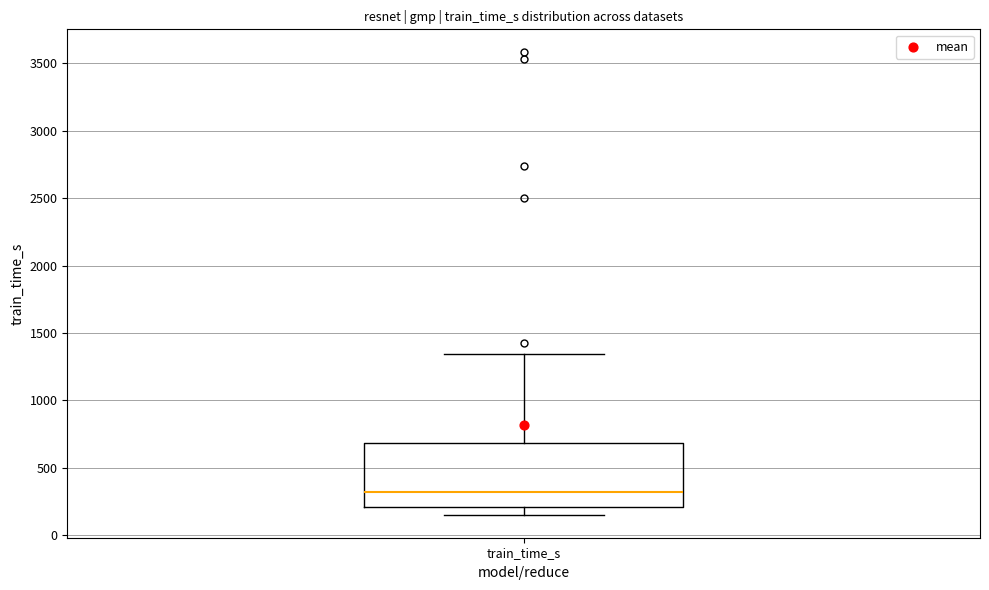

Where does the upper whisker of the box for train_time_s end on the y-axis? The values are not printed on the chart, so give them approximately, as read against the axis.

1350